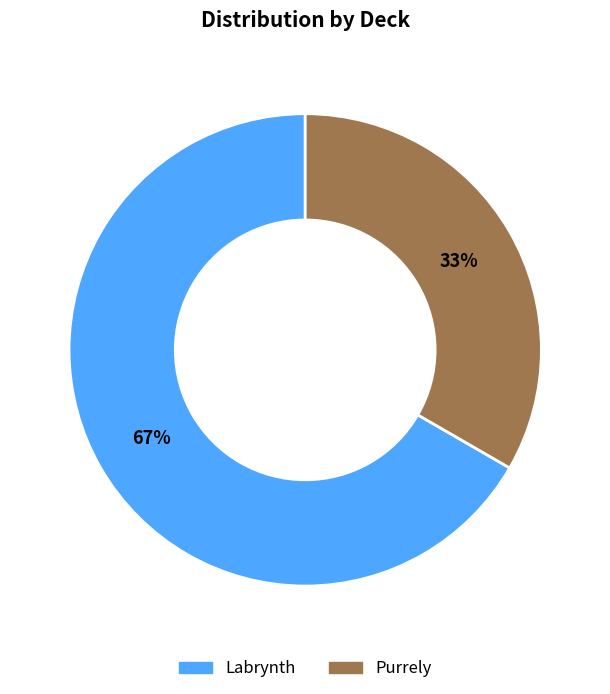

The Purrely slice represents 33% of the pie. True or false?

True